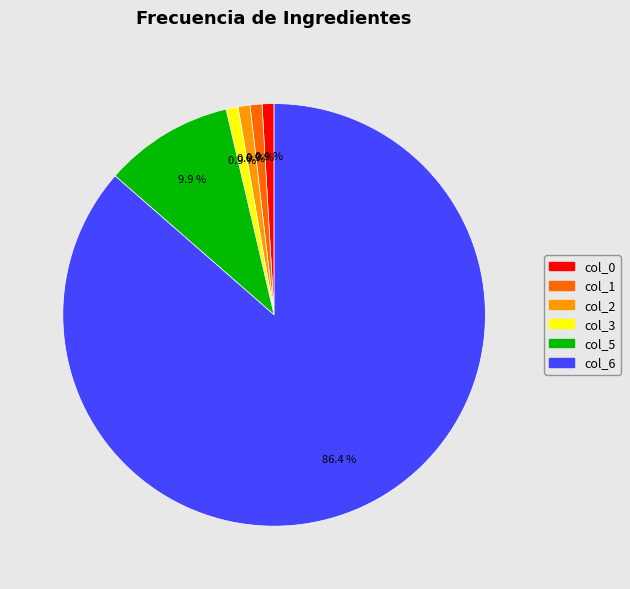

What is the largest slice in the pie chart?

col_6